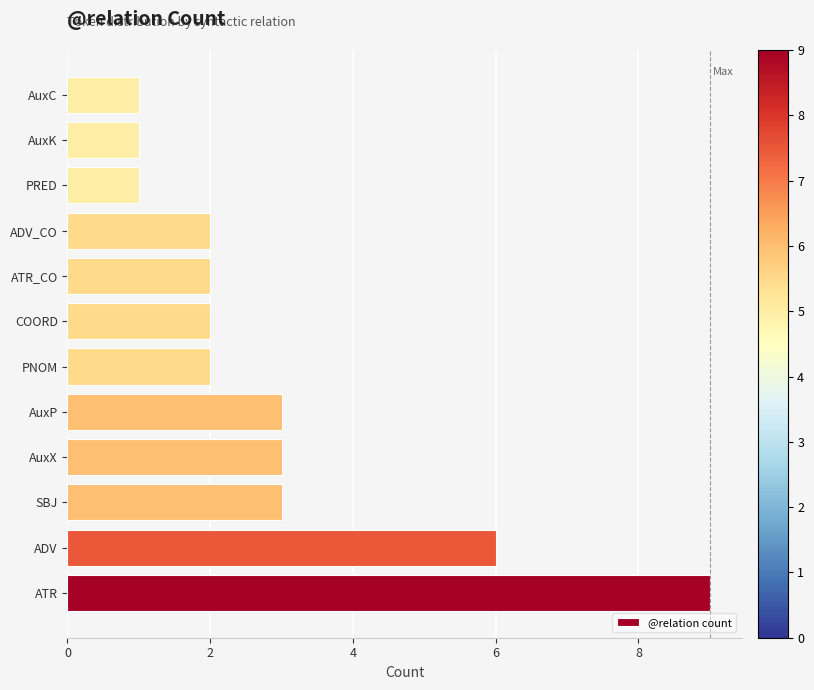

Is it true that the value at ADV is 4?

False